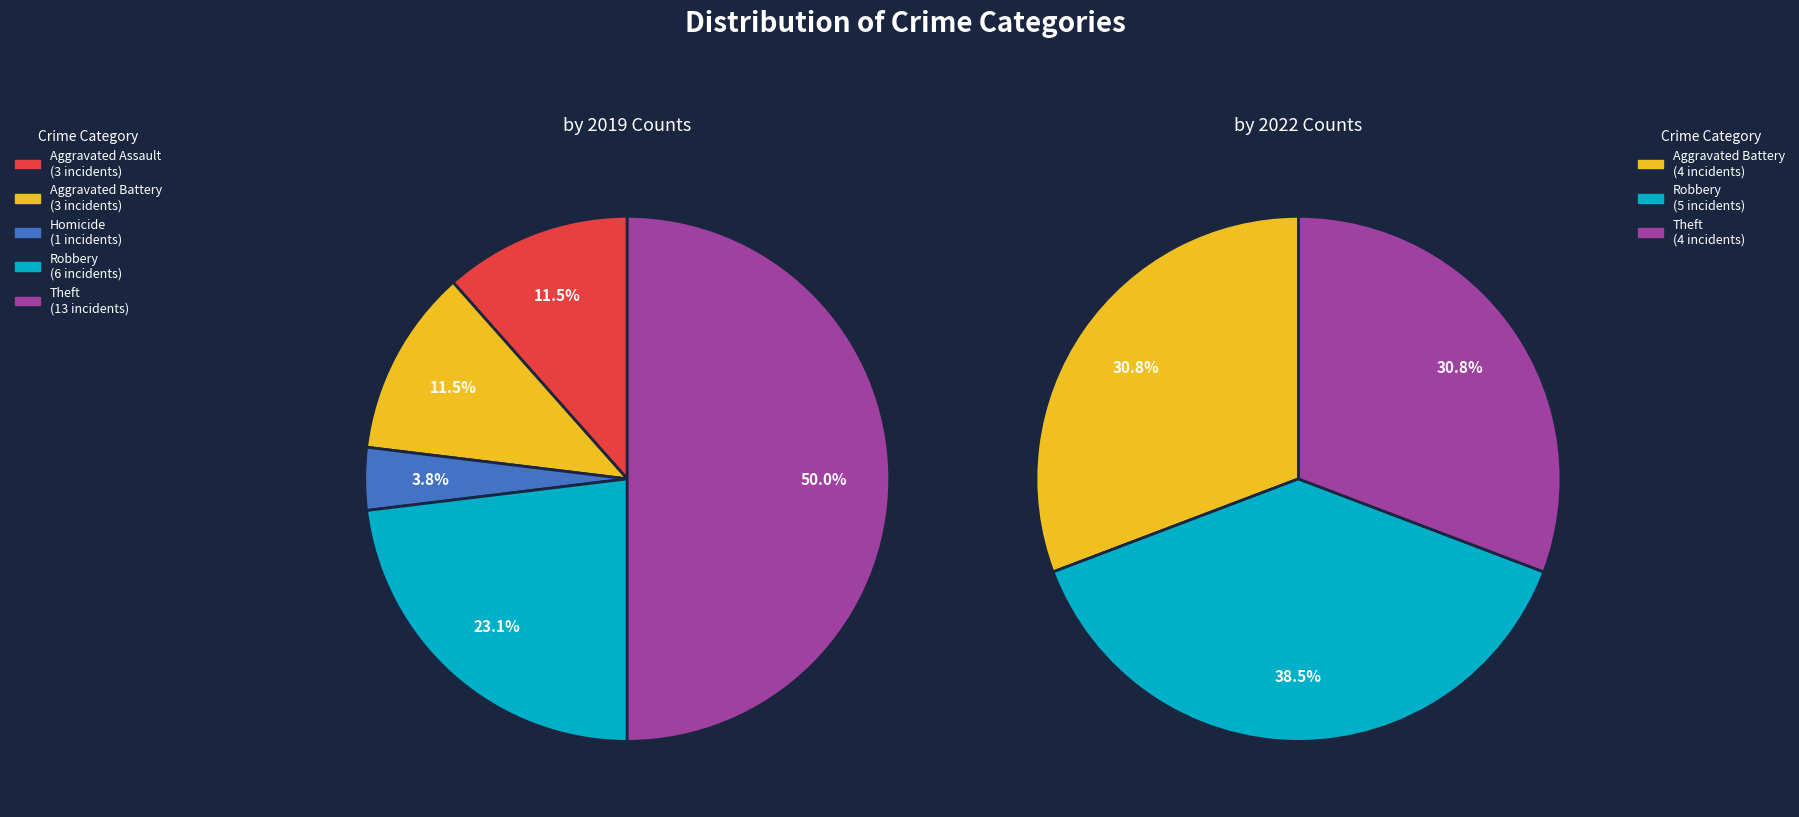

What percentage is NOT represented by 4?

76.9%